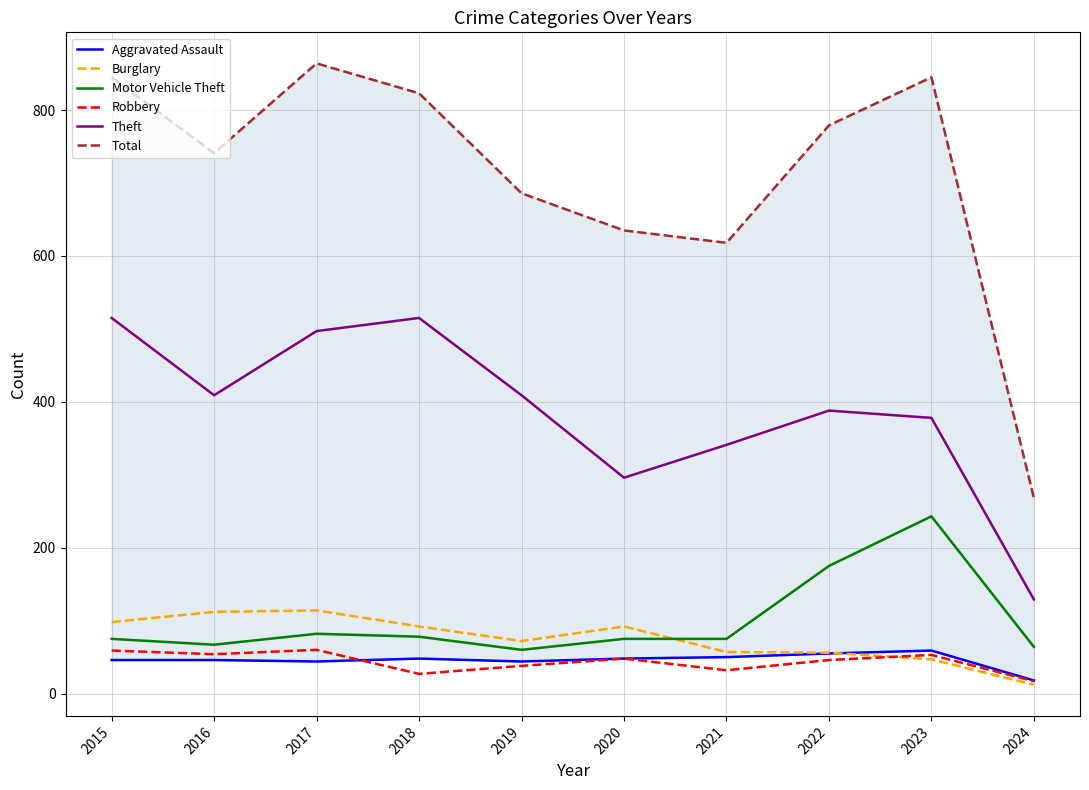

True or false: Robbery has a value of 16 at 2018.

False